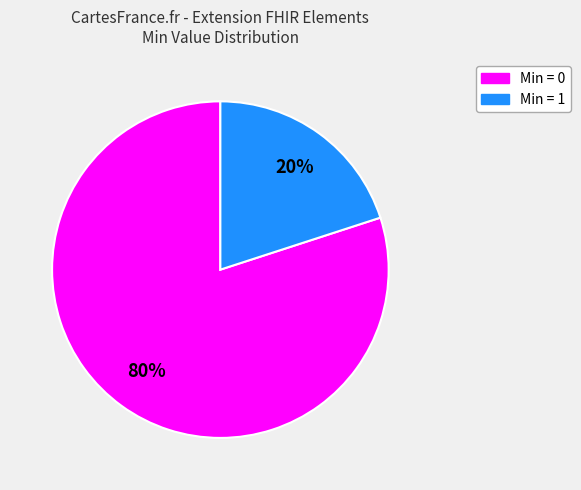

To the nearest percent, what is the average slice percentage?

50%